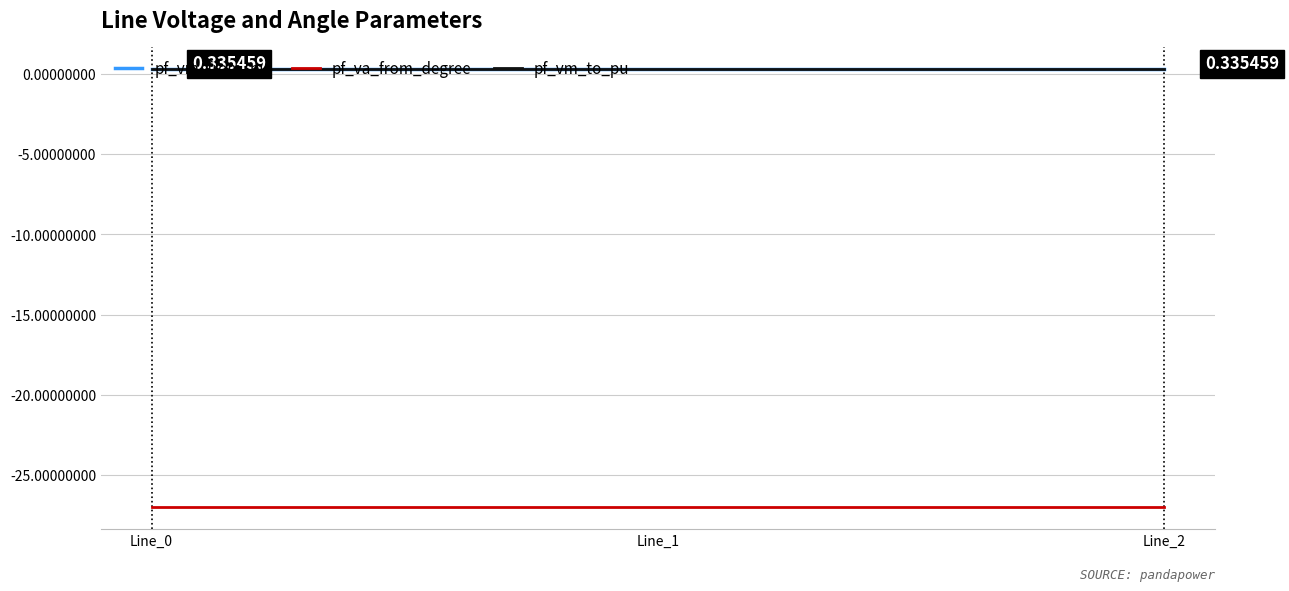

Does the chart display data point markers on the line(s)?

No